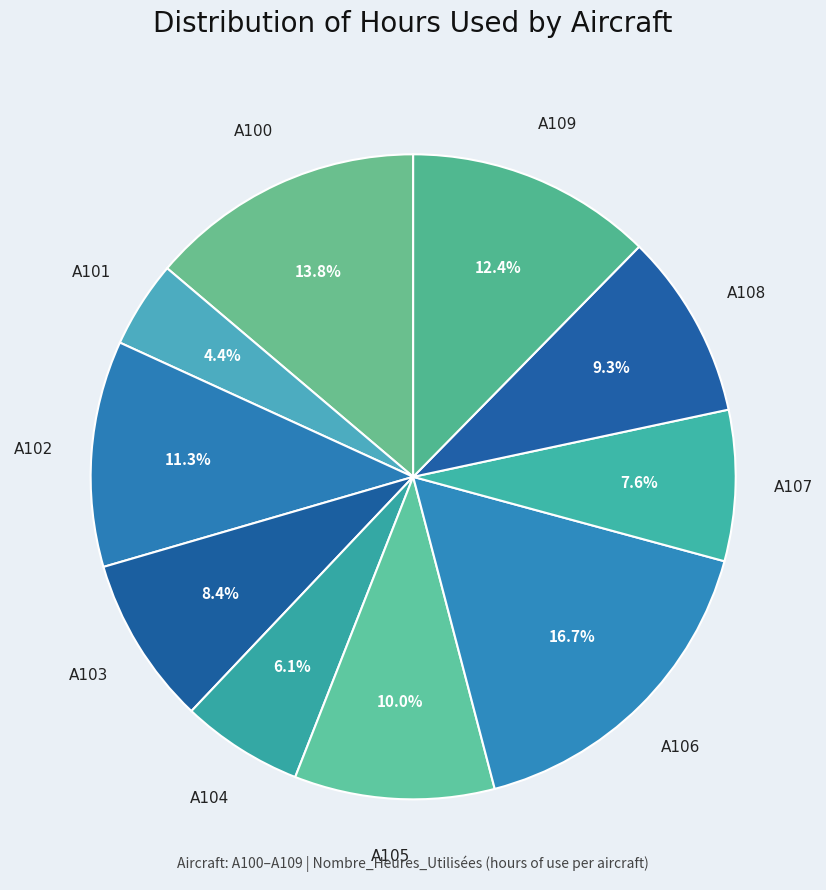

Which slice is the largest?

A106